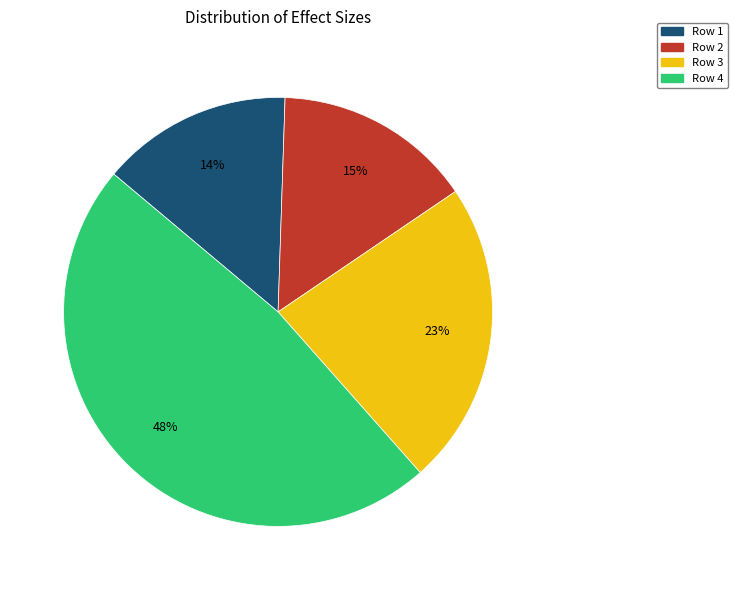

Is there a majority slice in this chart?

No